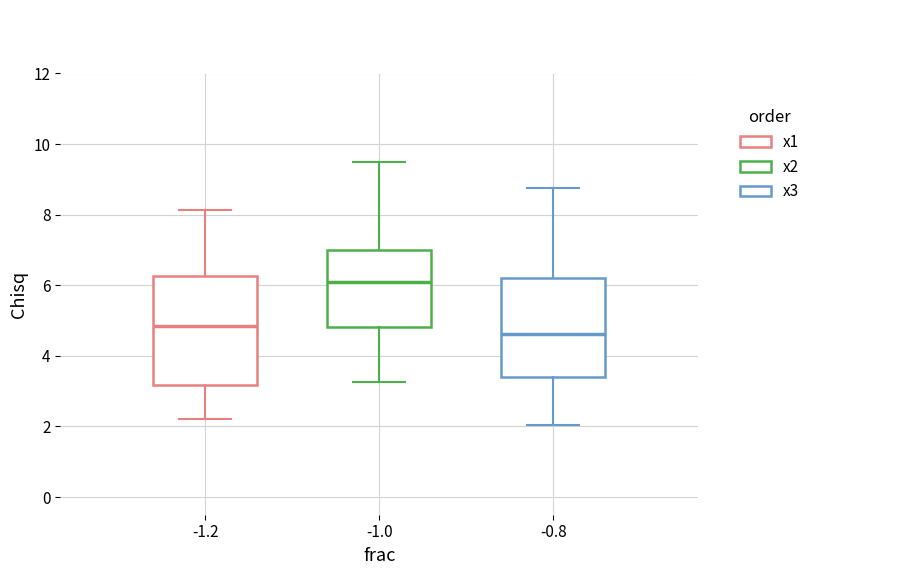

Where is the lower edge of the box at x = -1.2 on the y-axis? The values are not printed on the chart, so give them approximately, as read against the axis.

3.2